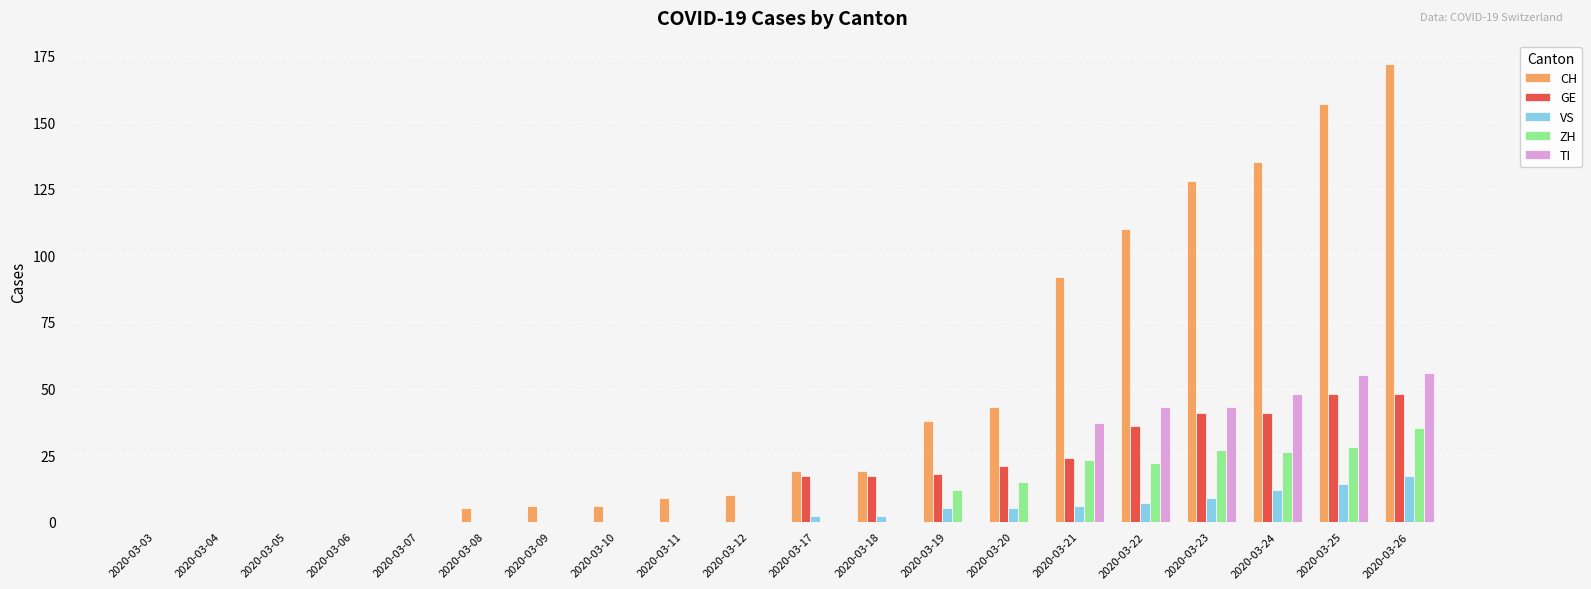

What is the greatest value displayed?

172